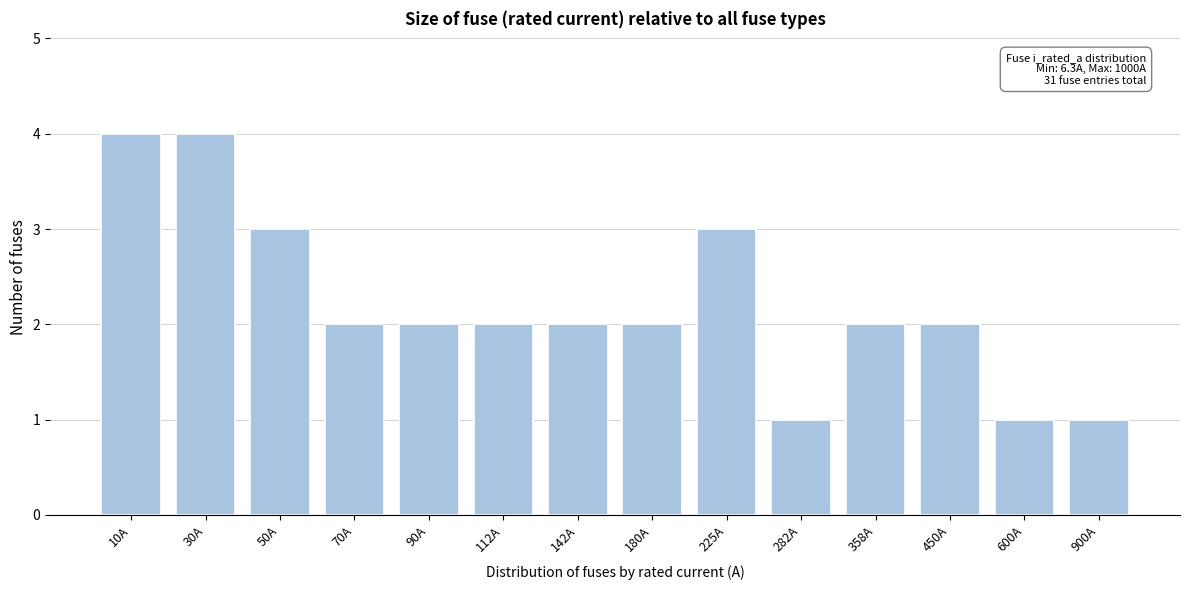

Reading left to right, what are all the values shown in this chart?

10A=4	30A=4	50A=3	70A=2	90A=2	112A=2	142A=2	180A=2	225A=3	282A=1	358A=2	450A=2	600A=1	900A=1